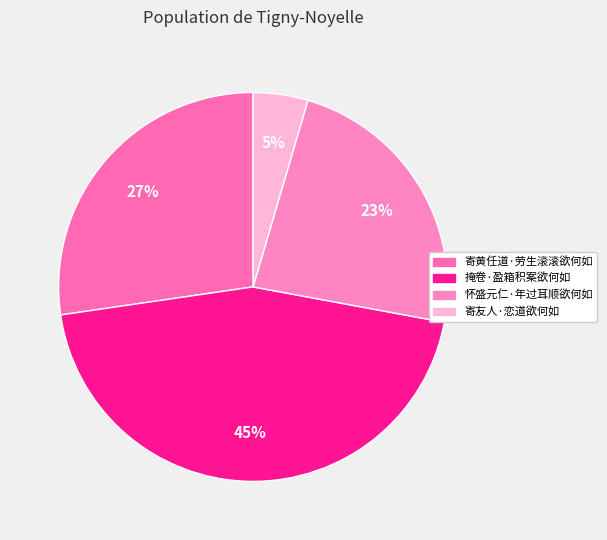

Which category has the smallest portion of the pie?

寄友人·恋道欲何如